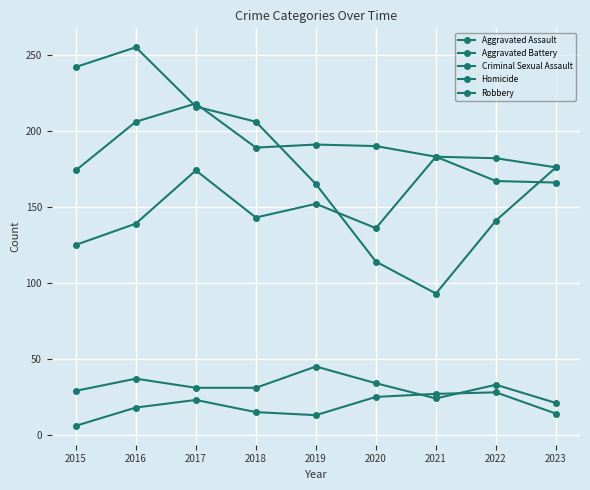

Does the chart have visible grid lines?

Yes